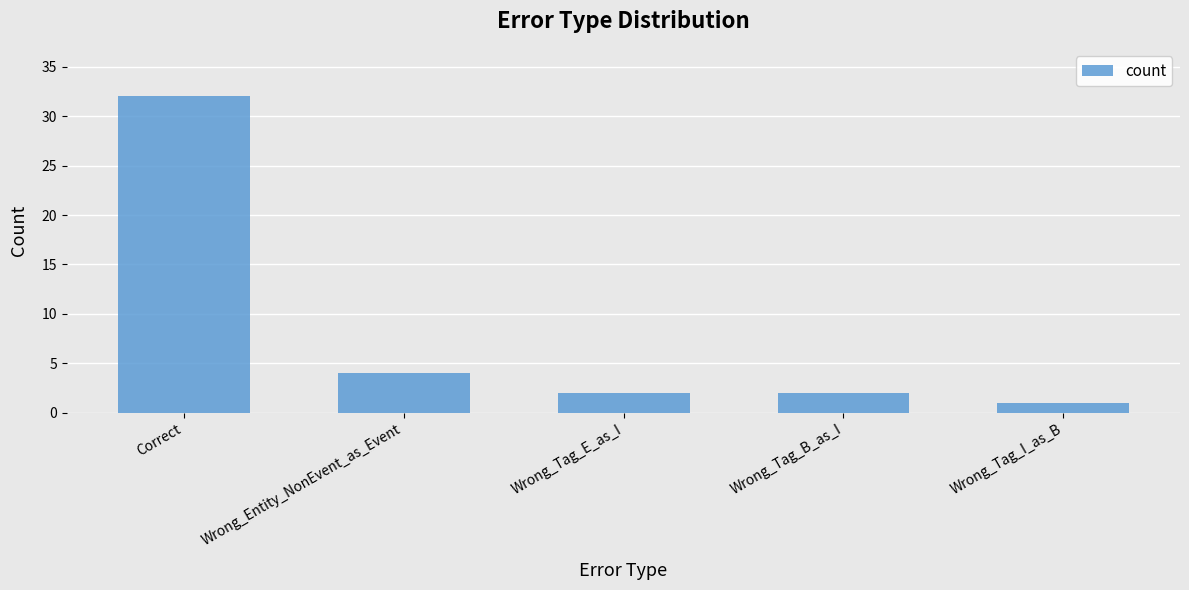

What is the greatest value displayed?

32